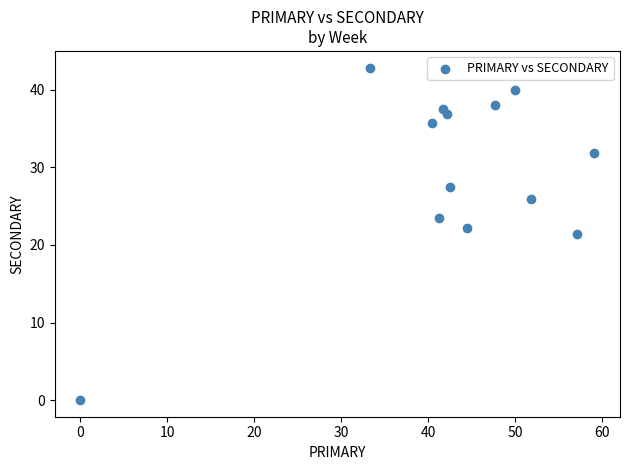

What is the range of Y values (max minus min)?

42.9